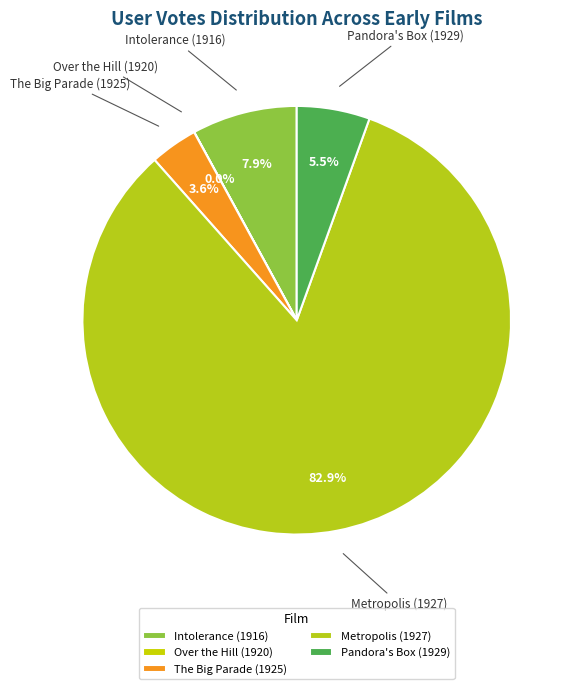

Between The Big Parade (1925) and Pandora's Box (1929), which is larger?

Pandora's Box (1929)